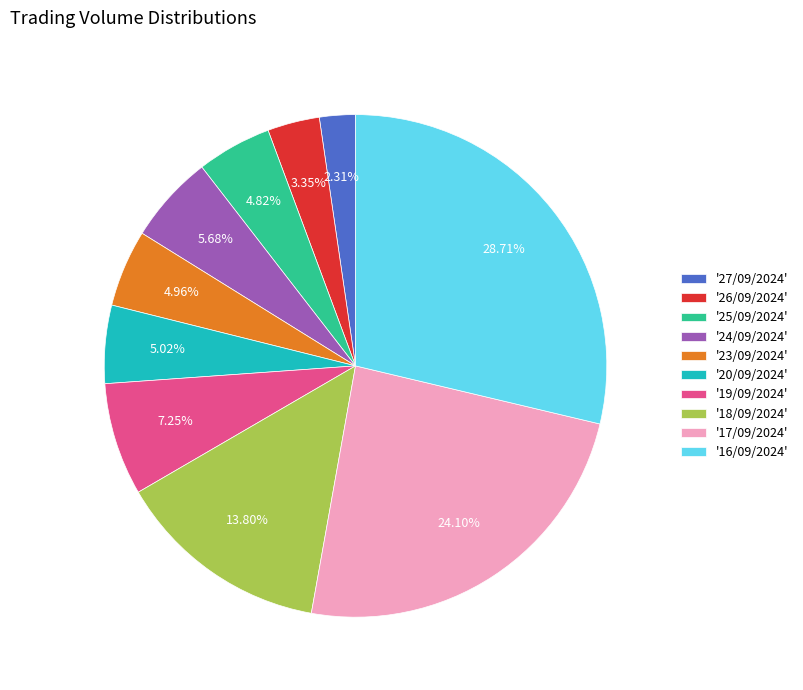

Combined, do '16/09/2024' and '24/09/2024' account for over 50%?

No